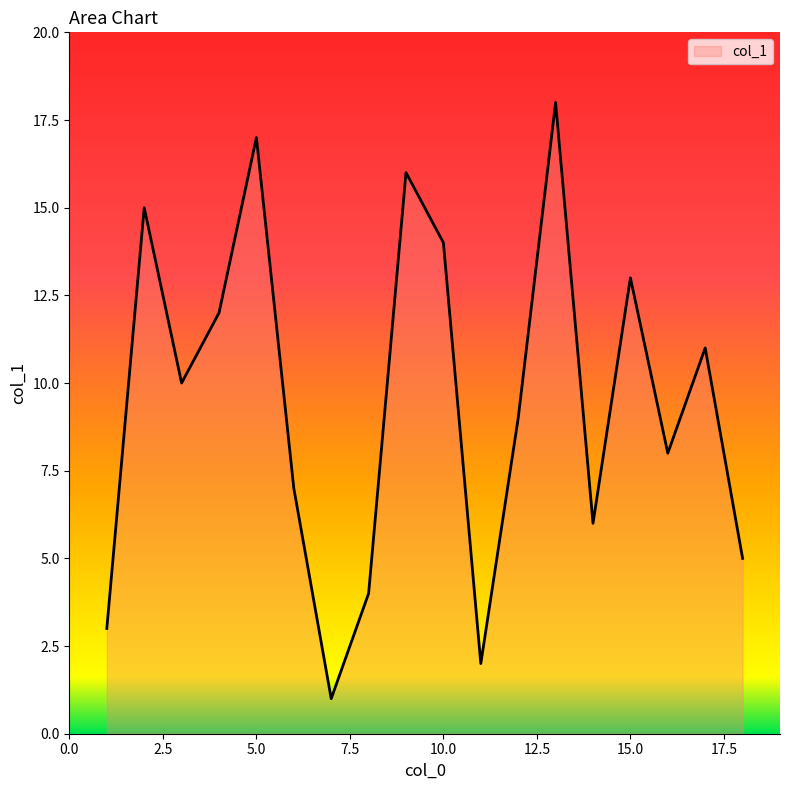

What is the difference between the maximum and minimum values?

17